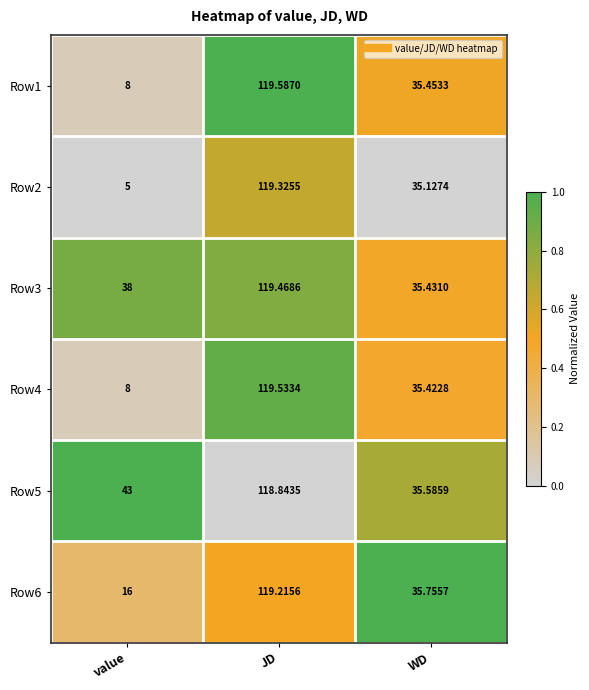

At which category does the chart reach its minimum across all series?

value